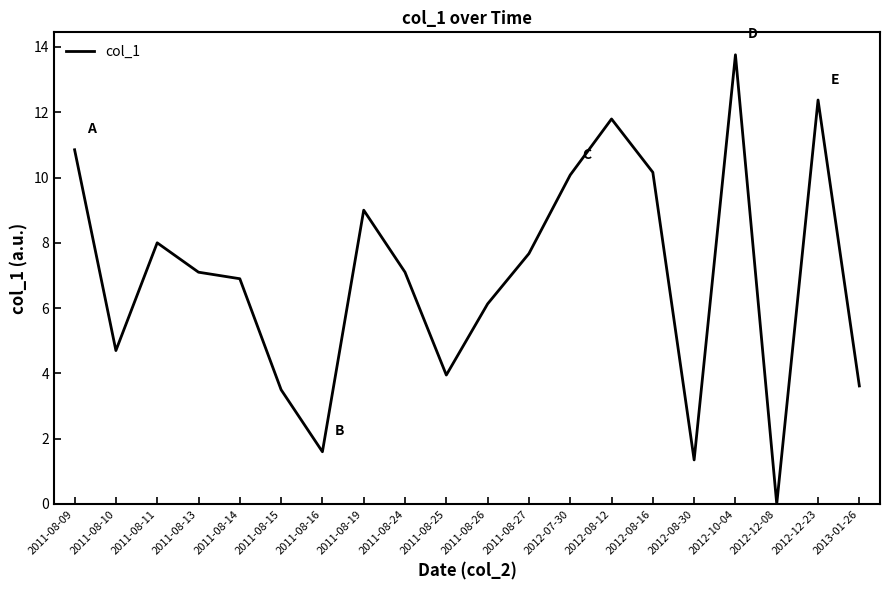

At which category does the chart reach its minimum across all series?

2012-12-08